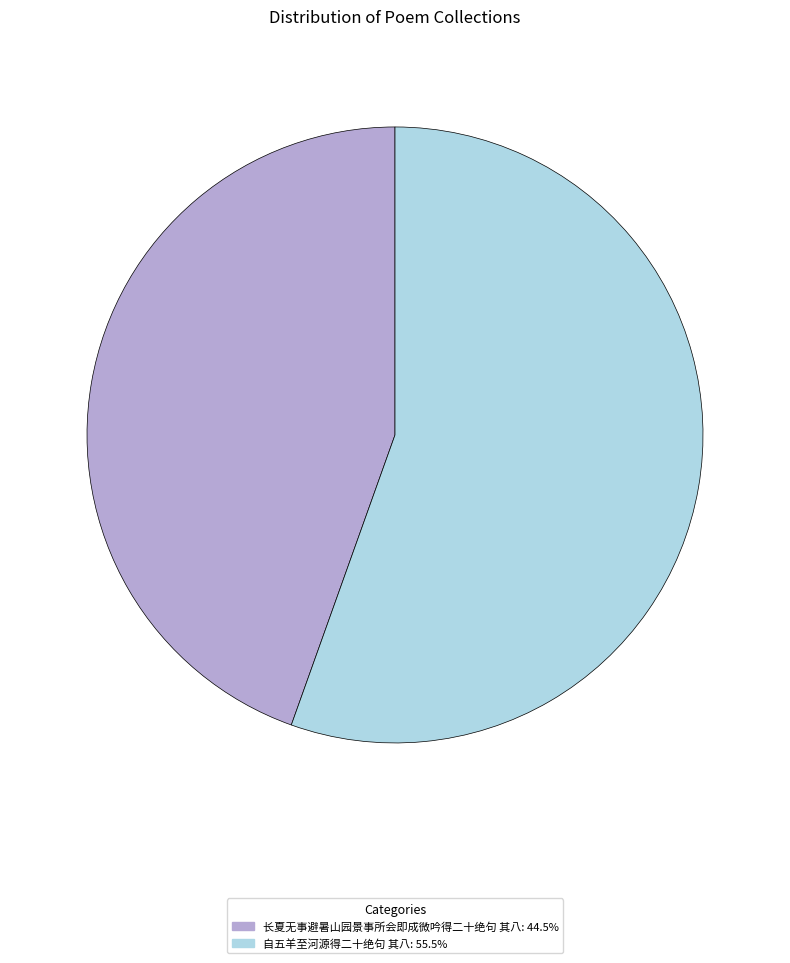

What is the ratio of the value at 自五羊至河源得二十绝句 其八: 55.5% to the value at 长夏无事避暑山园景事所会即成微吟得二十绝句 其八: 44.5%?

1.2